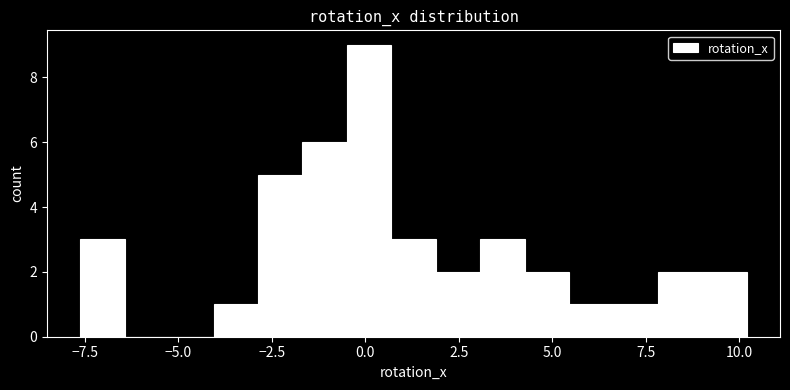

Around what value on the x-axis is the tallest bar? Give the approximate position of its centre, as read against the axis.

0.0